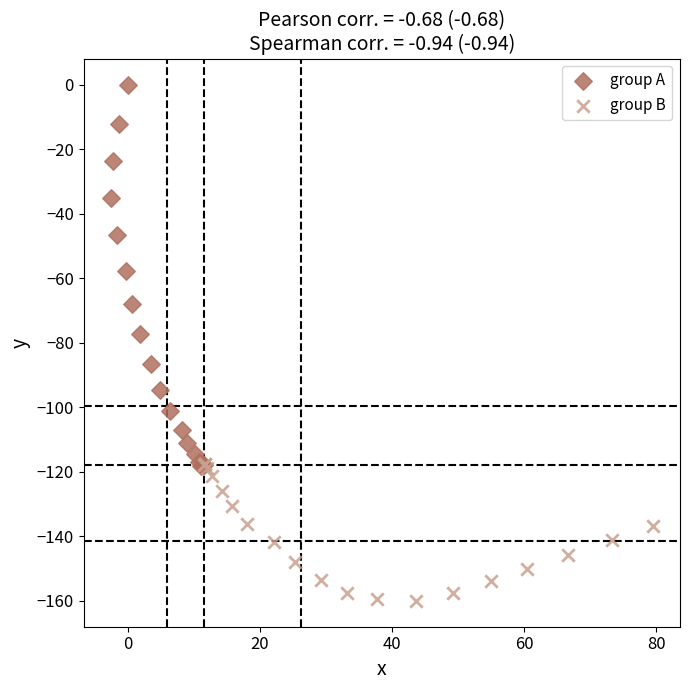

Which series reaches the minimum Y coordinate?

group B